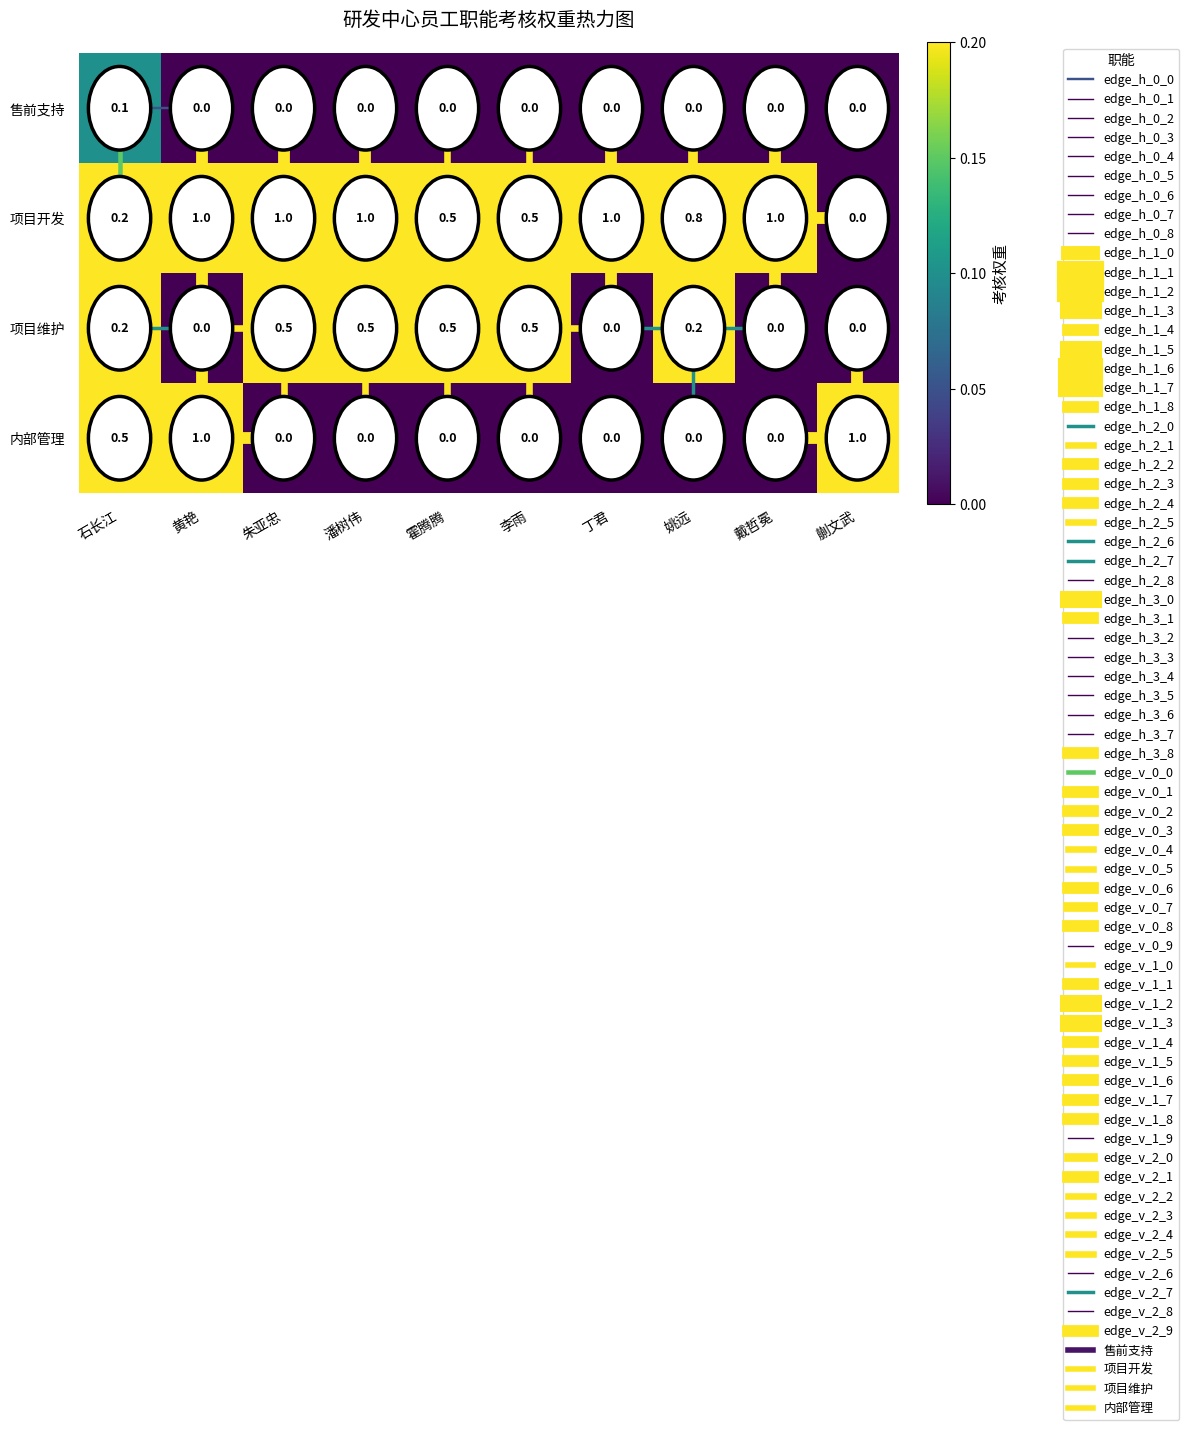

What is the sum of the 项目开发 values at 潘树伟 and 石长江?

1.2